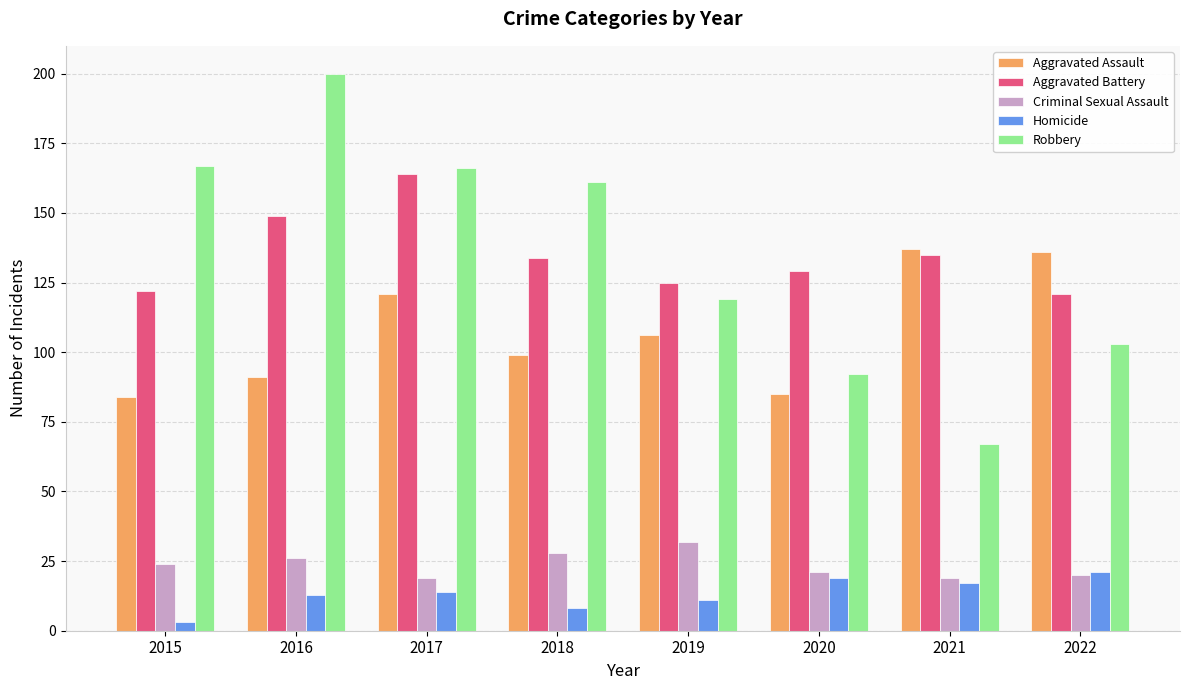

The value of Aggravated Battery at 2018 is 134. True or false?

True